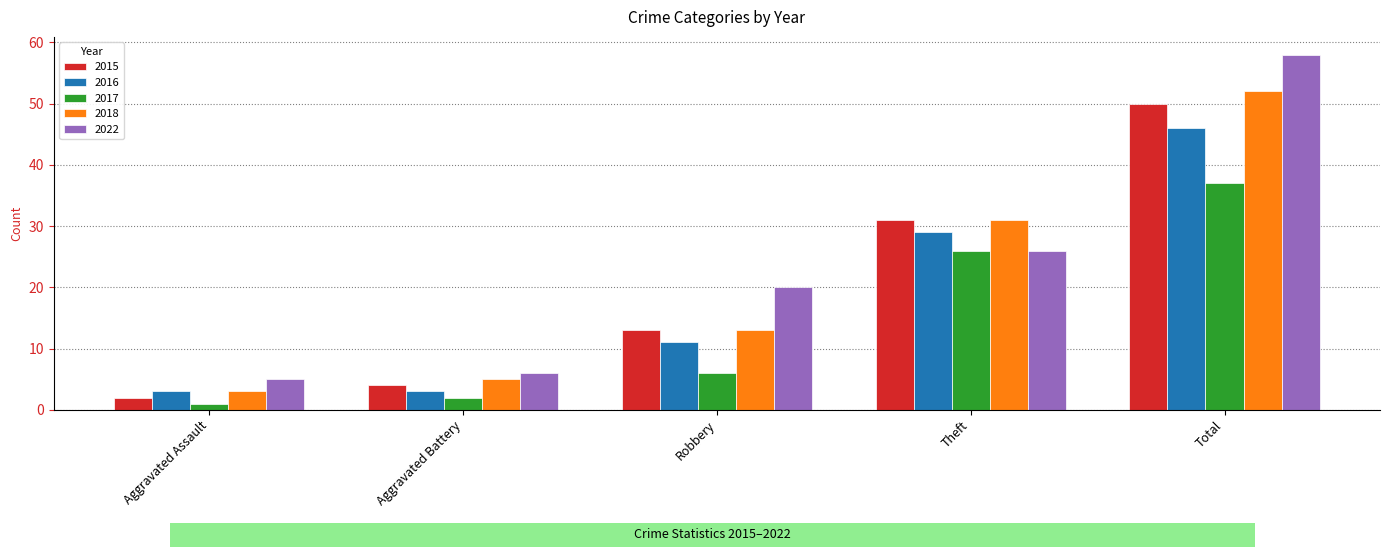

What is the sum of all 2018 values?

104